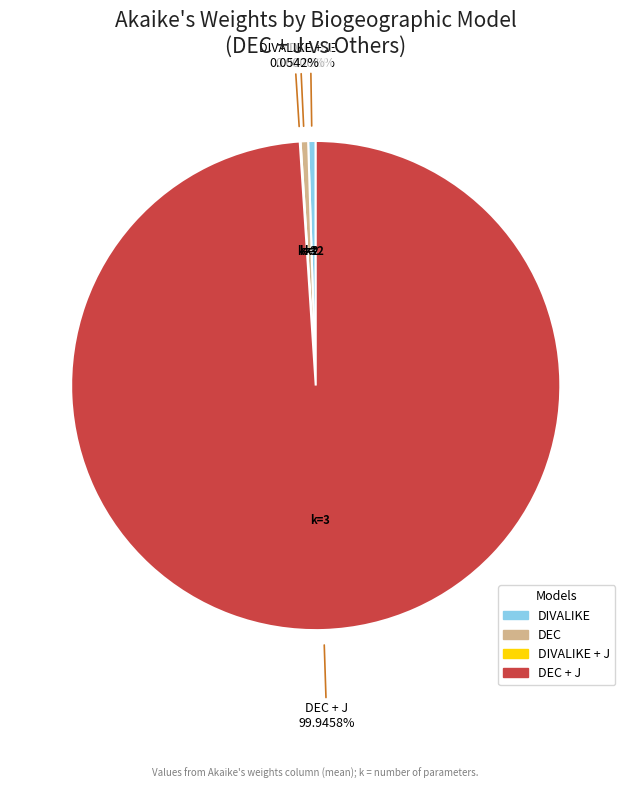

Which slice represents more than half of the pie?

DEC + J